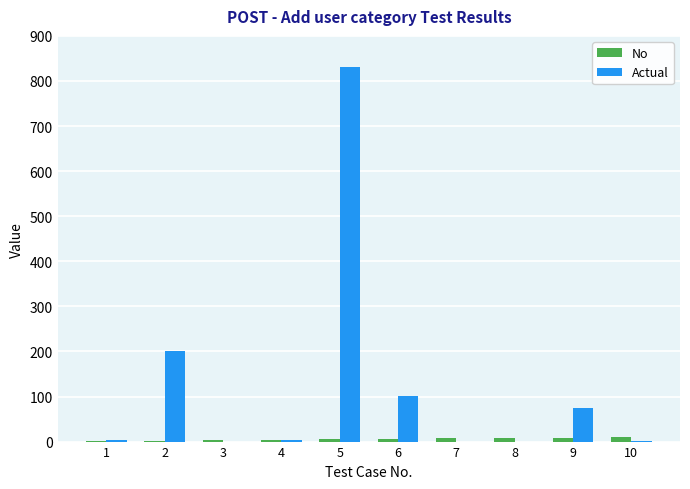

How many categories are shown in the chart?

10